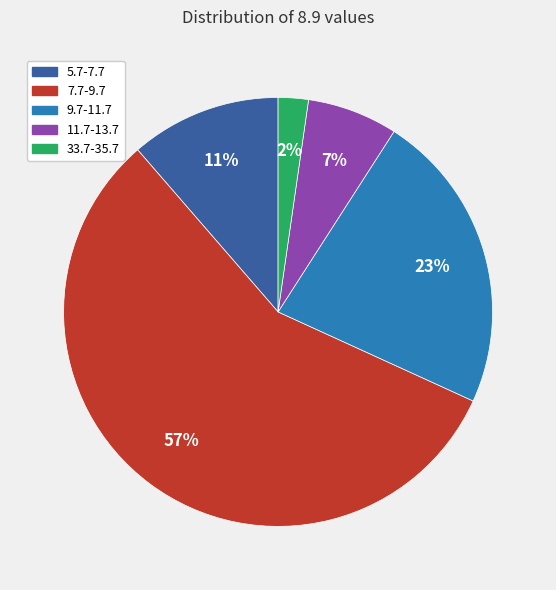

What percentage is the 11.7-13.7 slice, to the nearest percent?

7%